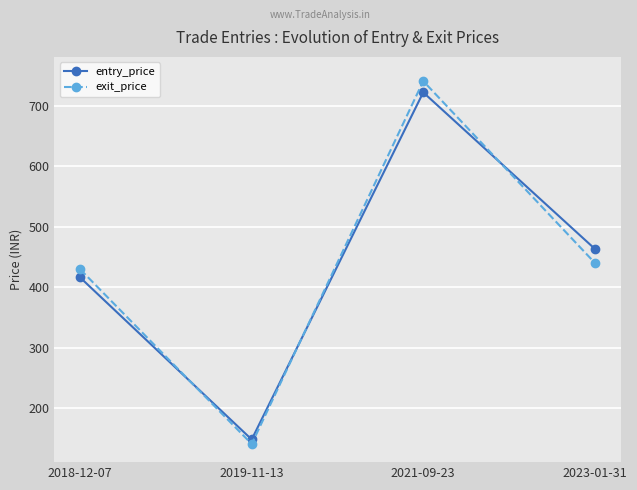

What are all the series names shown in the legend?

entry_price, exit_price